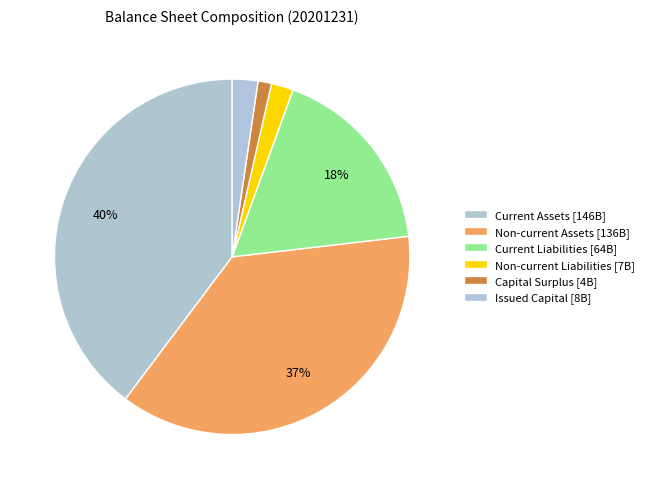

How many slices are in this pie chart?

6